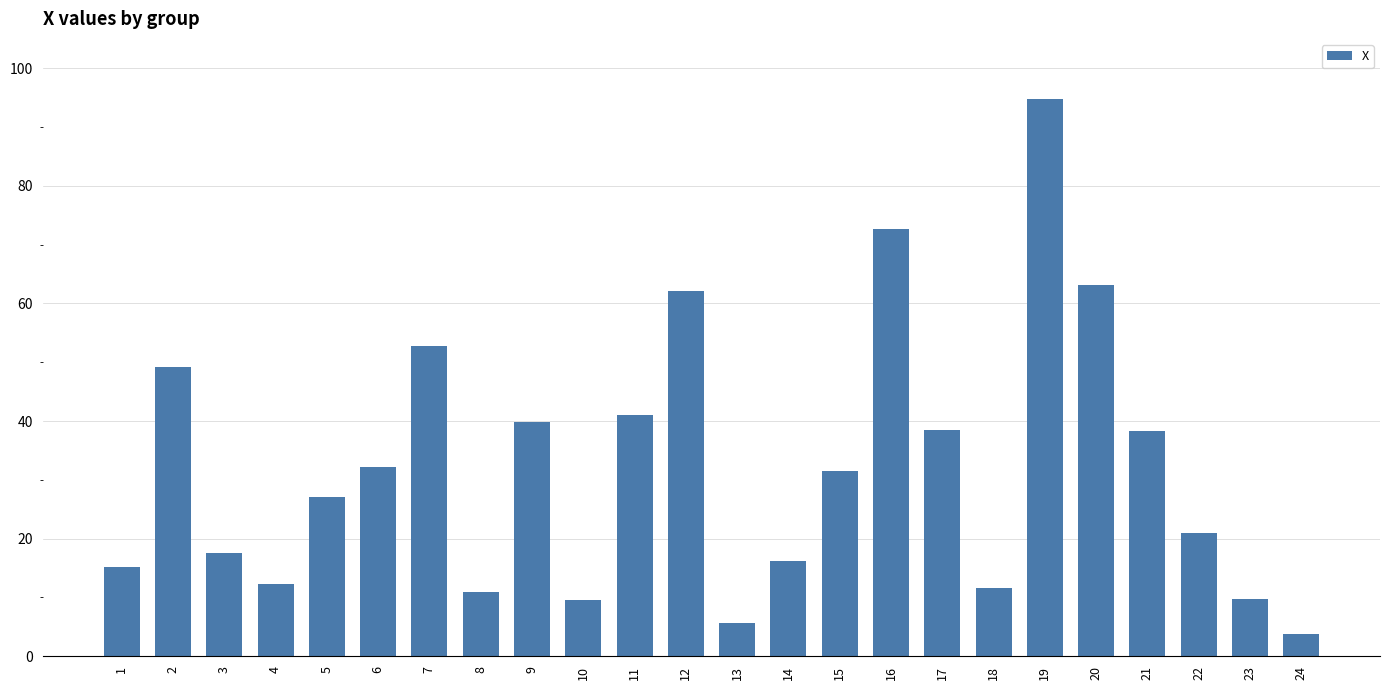

What is the average value?

32.4